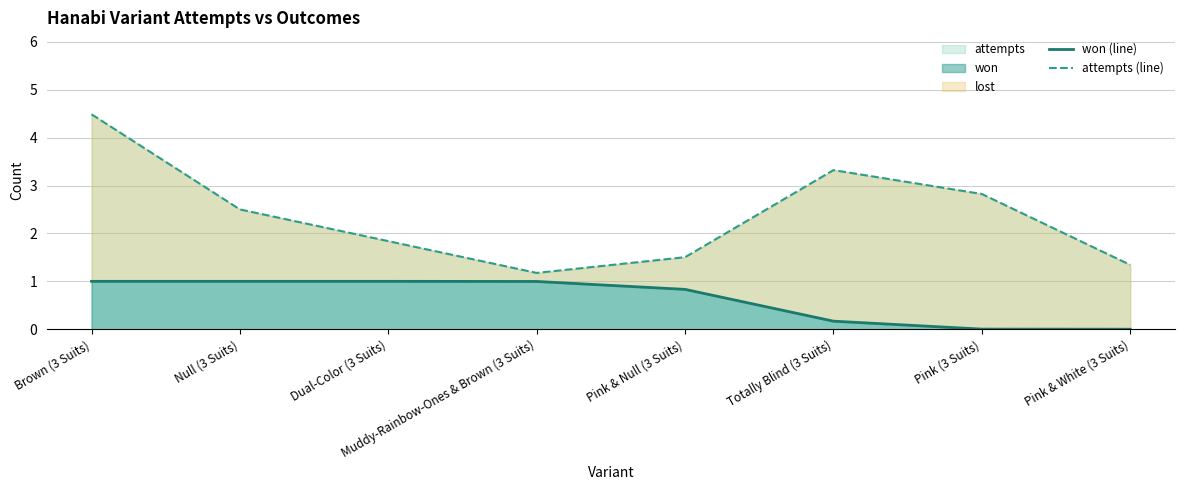

Reading left to right, list all the values displayed in this chart.

won (line): Brown (3 Suits)=1.0	Null (3 Suits)=1.0	Dual-Color (3 Suits)=1.0	Muddy-Rainbow-Ones & Brown (3 Suits)=1.0	Pink & Null (3 Suits)=0.8	Totally Blind (3 Suits)=0.2	Pink (3 Suits)=0.0	Pink & White (3 Suits)=0.0
attempts (line): Brown (3 Suits)=4.5	Null (3 Suits)=2.5	Dual-Color (3 Suits)=1.8	Muddy-Rainbow-Ones & Brown (3 Suits)=1.2	Pink & Null (3 Suits)=1.5	Totally Blind (3 Suits)=3.3	Pink (3 Suits)=2.8	Pink & White (3 Suits)=1.3